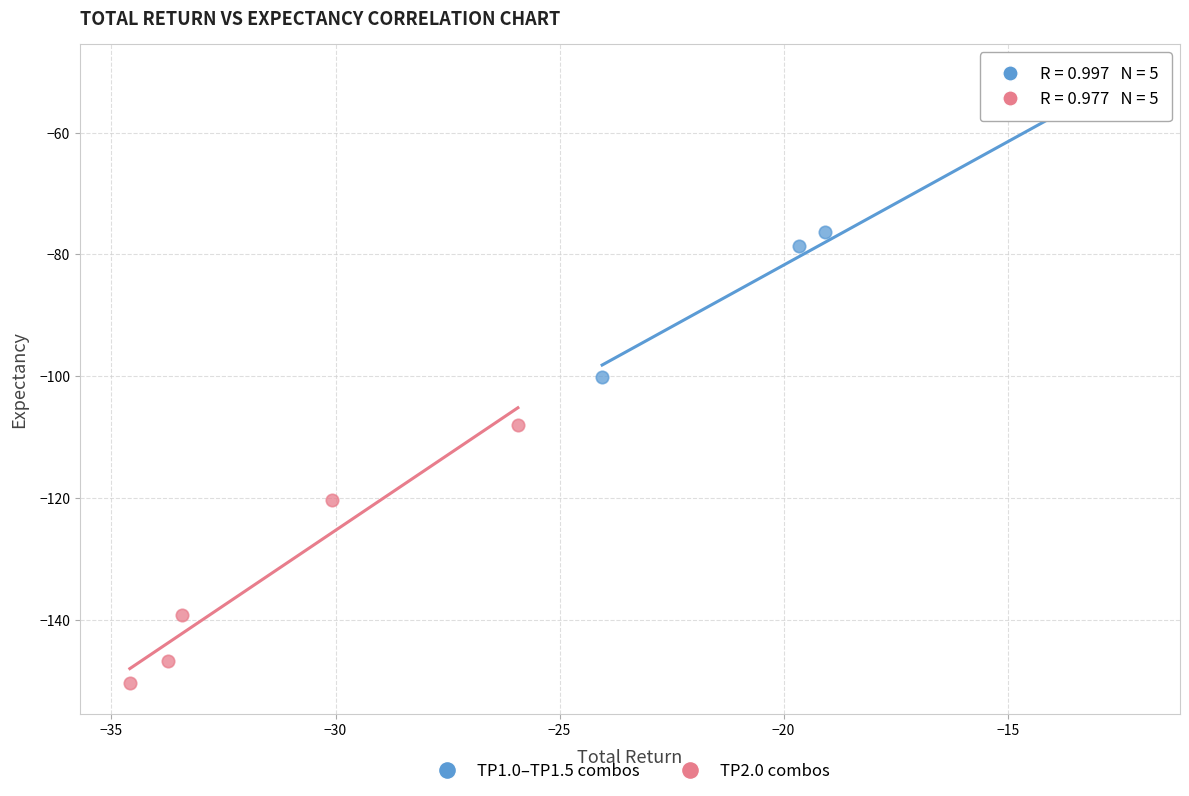

Which series contains the highest Y value?

TP1.0–TP1.5 combos